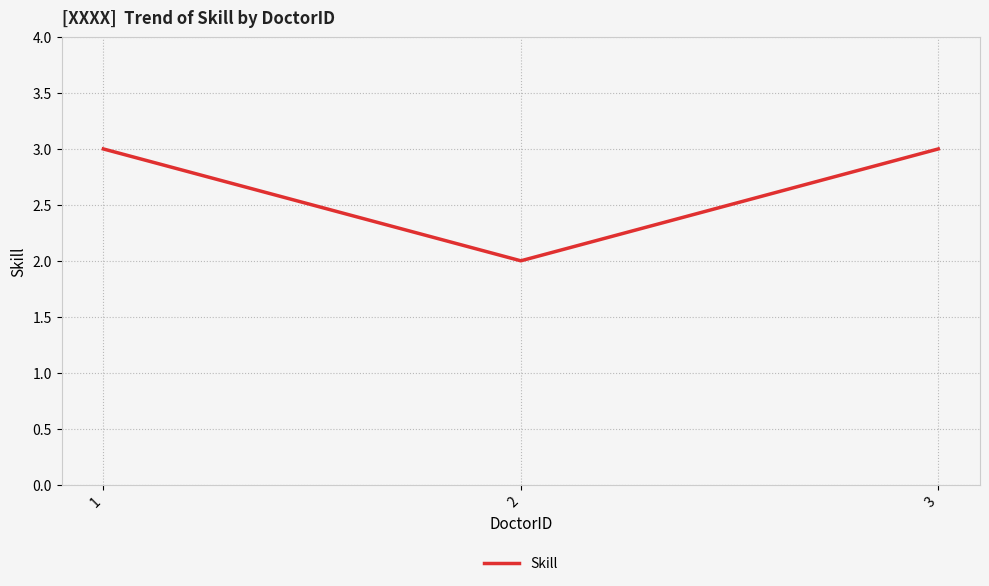

Is this an area chart (filled region under the line)?

No